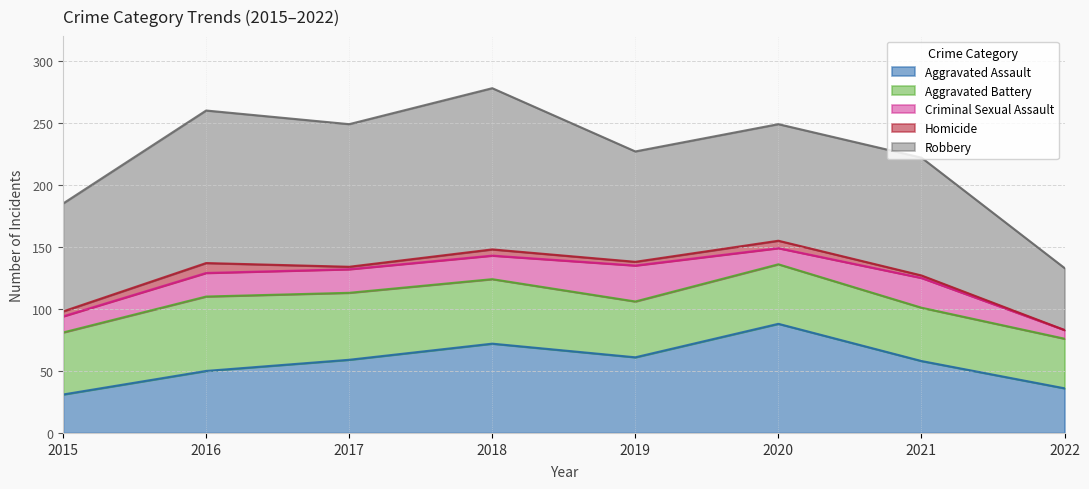

Rank the series by their maximum value, from highest to lowest.

Robbery, Aggravated Assault, Aggravated Battery, Criminal Sexual Assault, Homicide